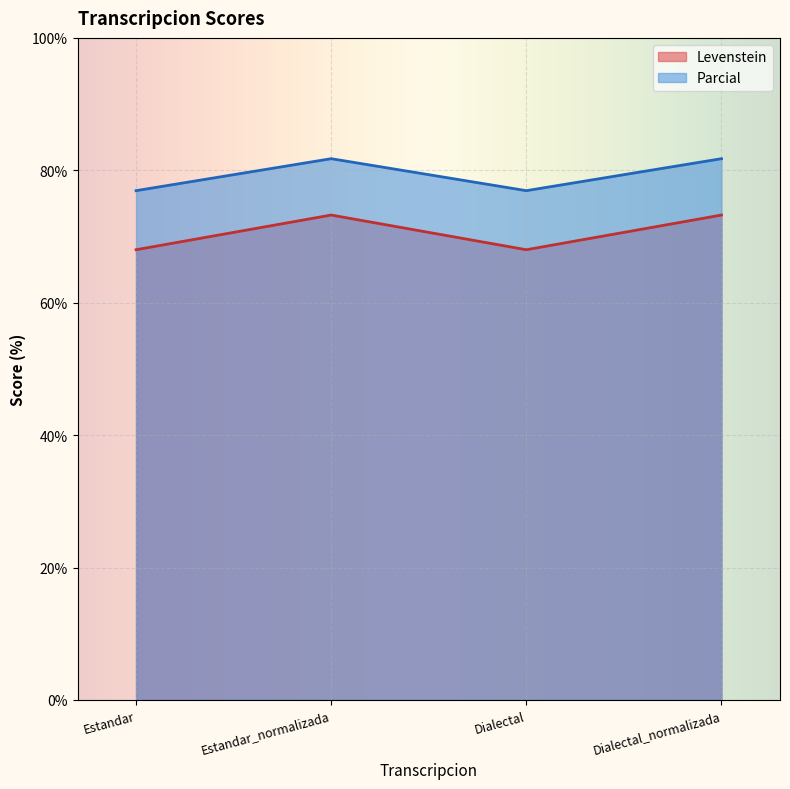

The Parcial series shows 76.9 at Dialectal. True or false?

True